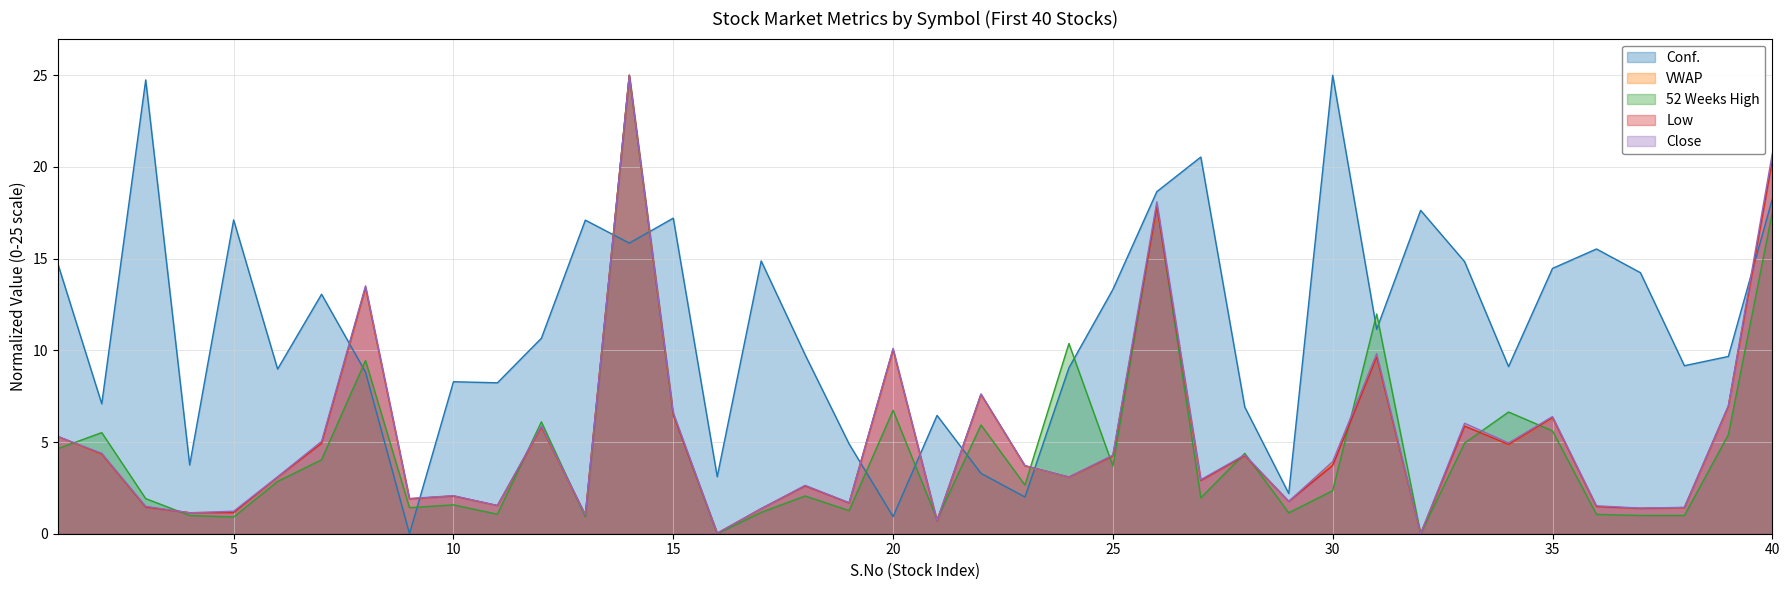

What are all the series names shown in the legend?

Conf., VWAP, 52 Weeks High, Low, Close